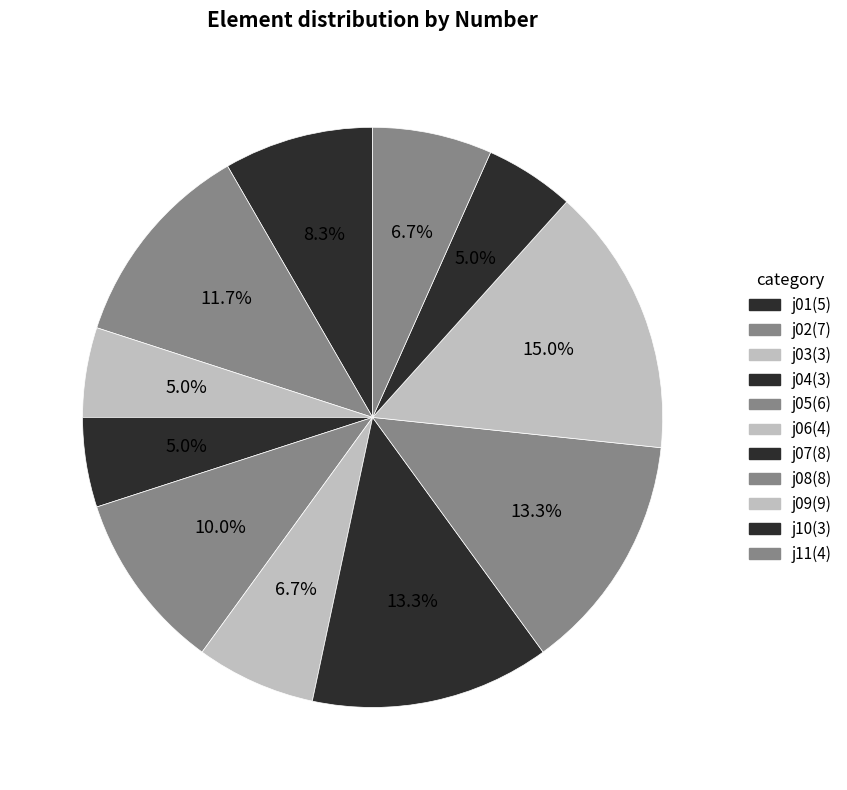

Count the number of slices in the pie.

11